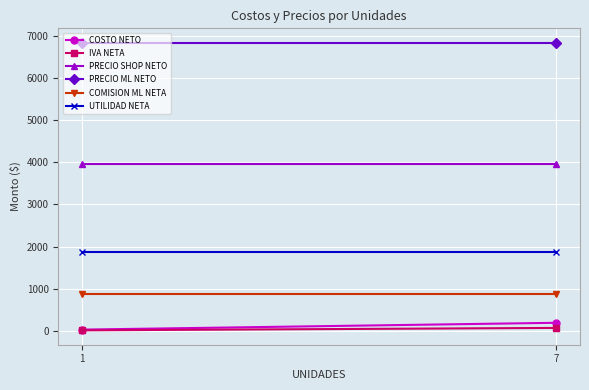

What is the minimum value for PRECIO SHOP NETO?

3967.2